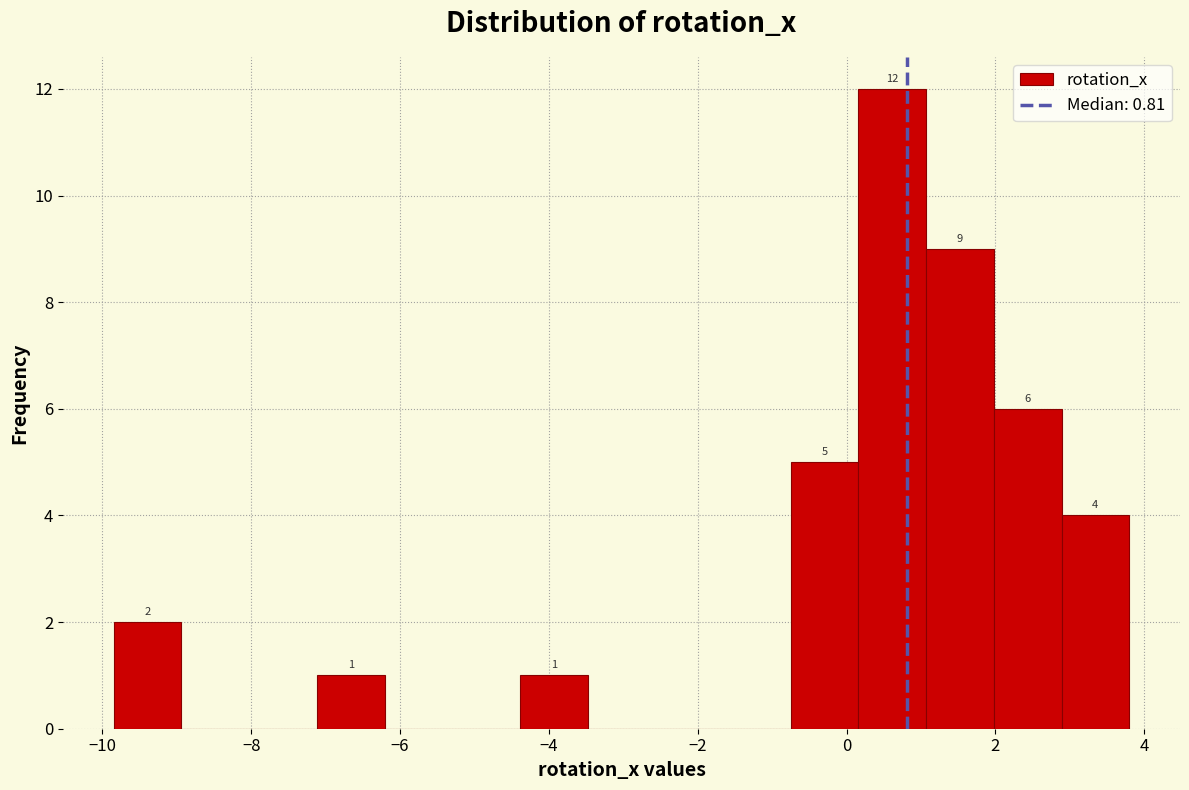

Which range on the x-axis has the tallest bar?

0.2 to 1.0